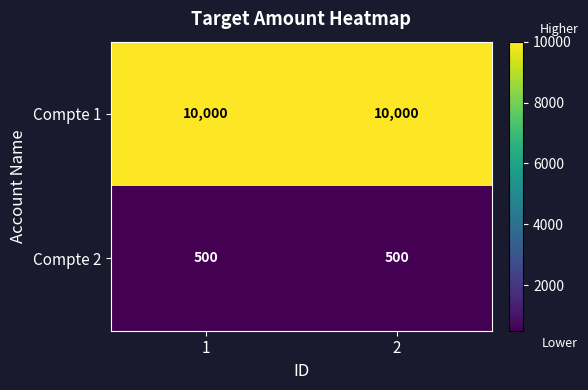

What is the greatest value displayed?

10000